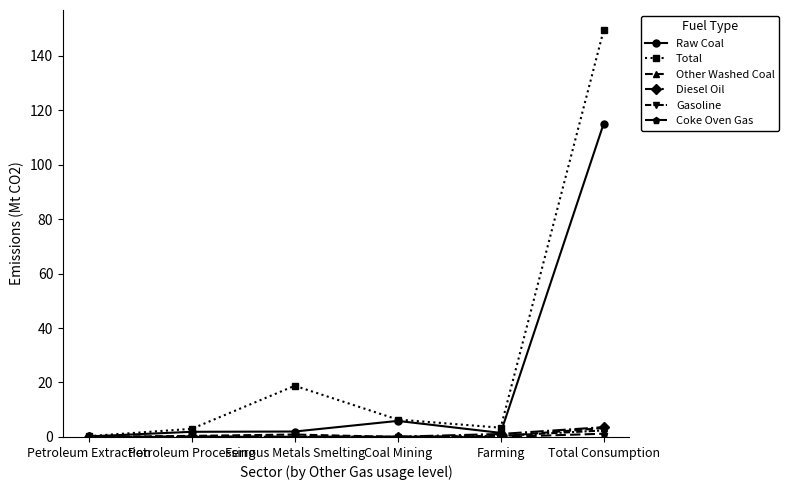

What is the label of the 6th point from the left?

Total Consumption